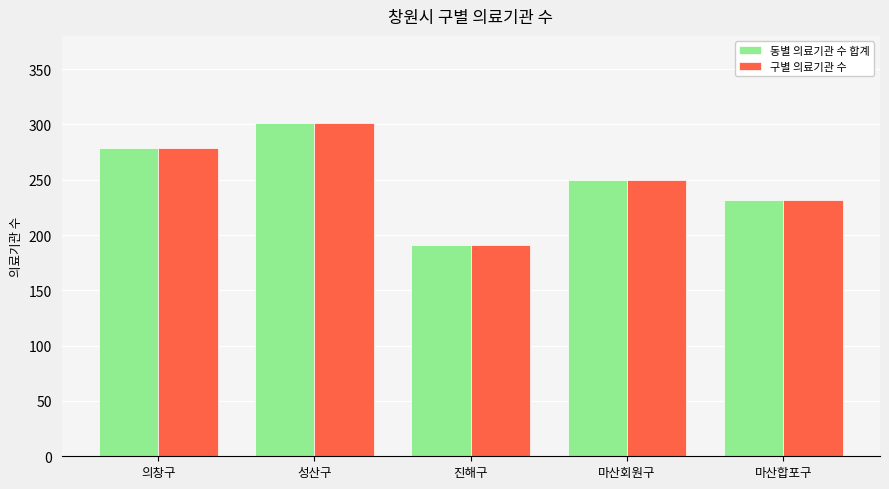

What is the maximum value shown in the chart?

301